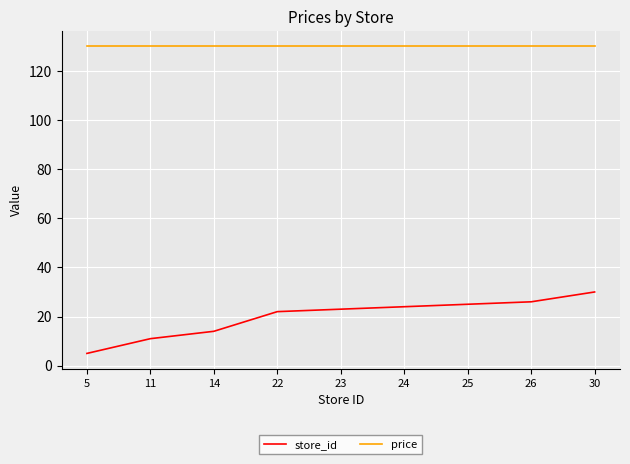

True or false: store_id and price intersect in this chart.

False